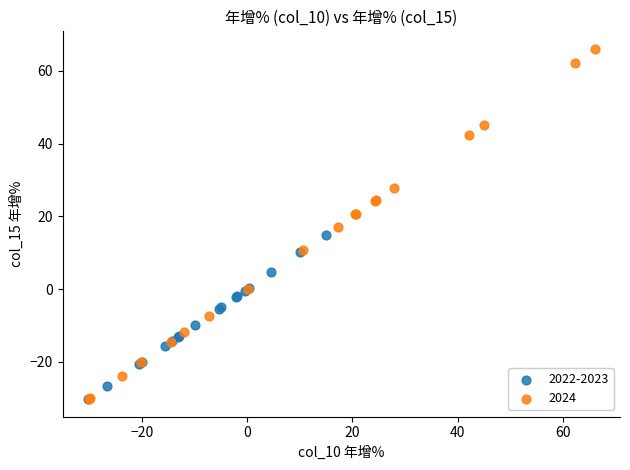

Which series has the widest spread of Y values?

2024